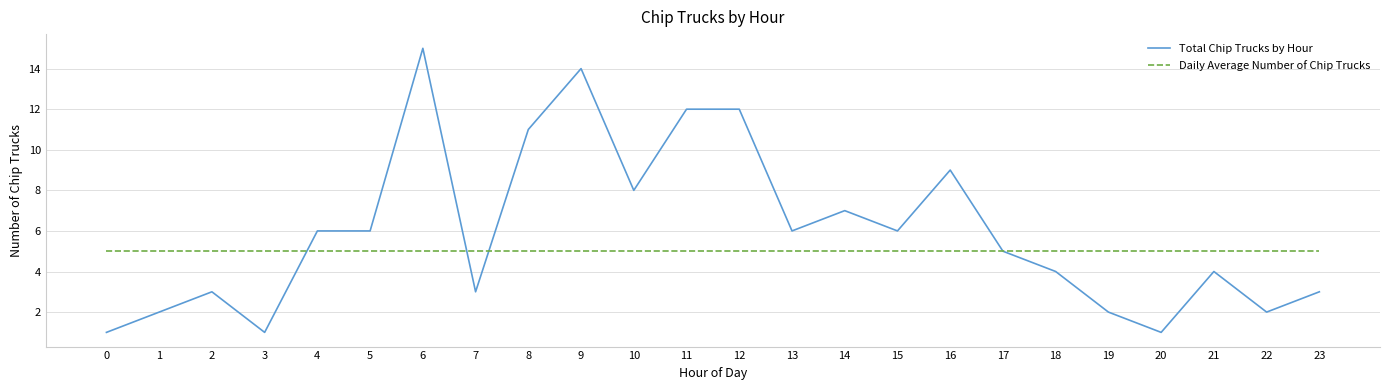

Where do Total Chip Trucks by Hour and Daily Average Number of Chip Trucks first cross each other?

3 and 4